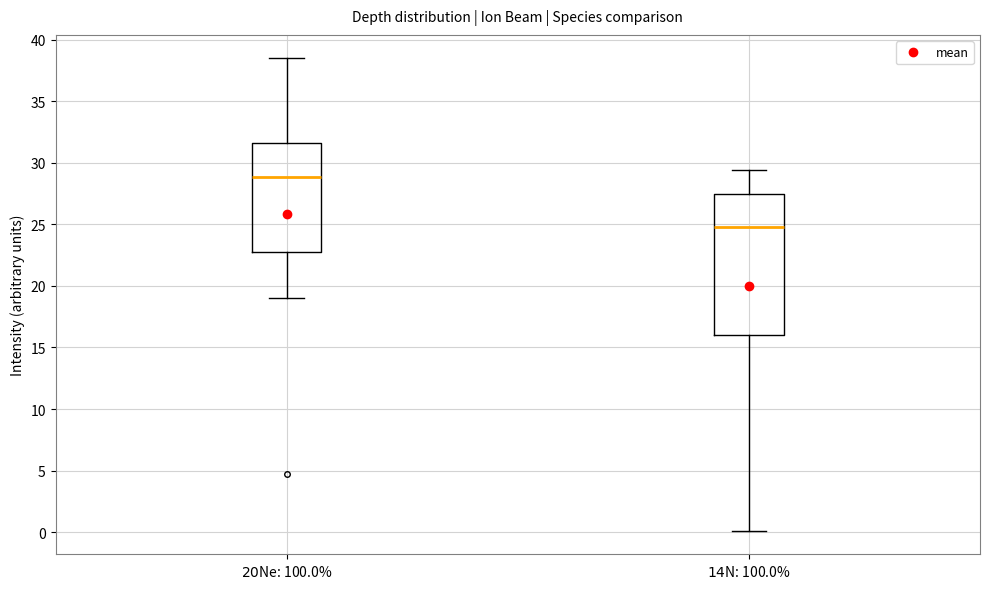

Reading left to right, transcribe this box plot: for each box, give where its median line is, the range the box spans, and where its two whiskers end, as read against the y-axis. The values are not printed on the chart, so give them approximately, as read against the axis.

$20$Ne: 100.0%: median 29.0, box 23.0 to 31.5, whiskers 19.0 to 38.5
$14$N: 100.0%: median 25.0, box 16.0 to 27.5, whiskers 0.0 to 29.5